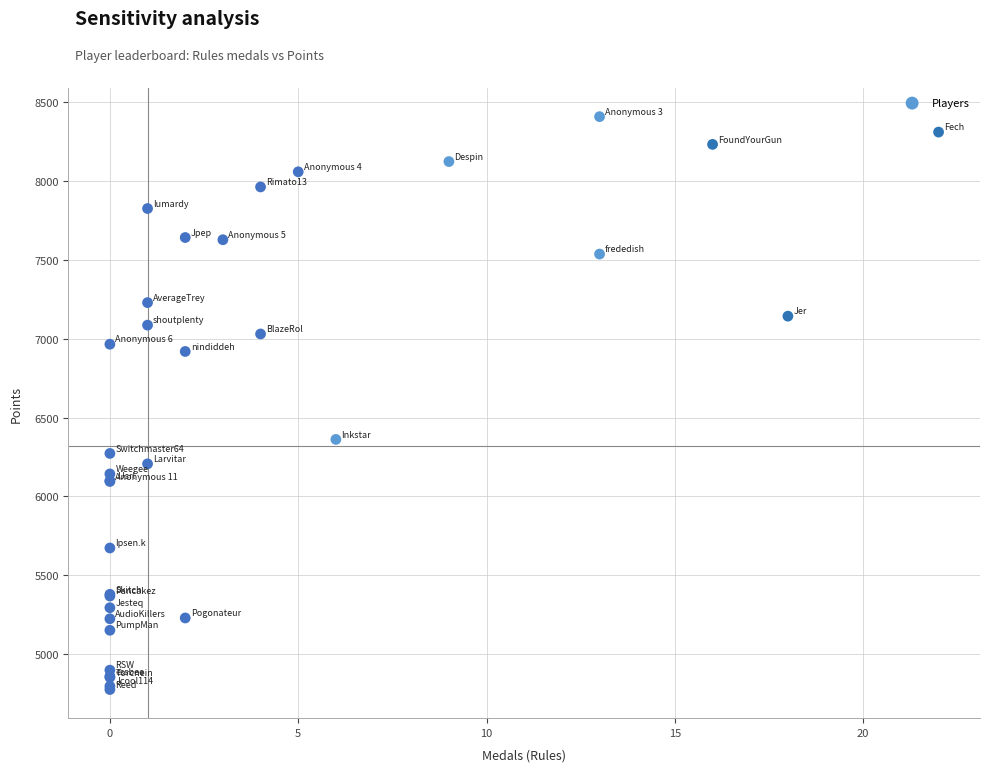

What Y value in the scatter plot is closest to 6591?

6361